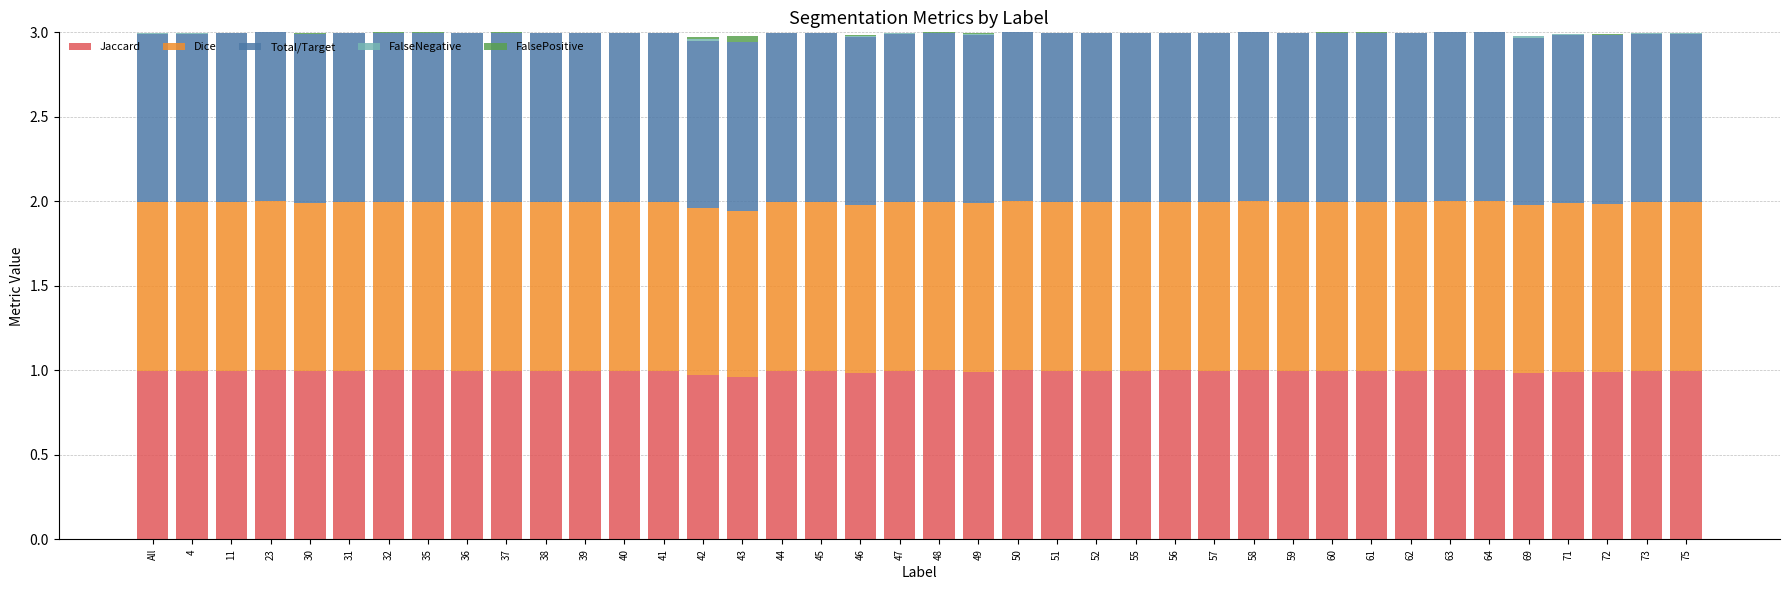

True or false: Jaccard has a value of 0.5 at 49.

False